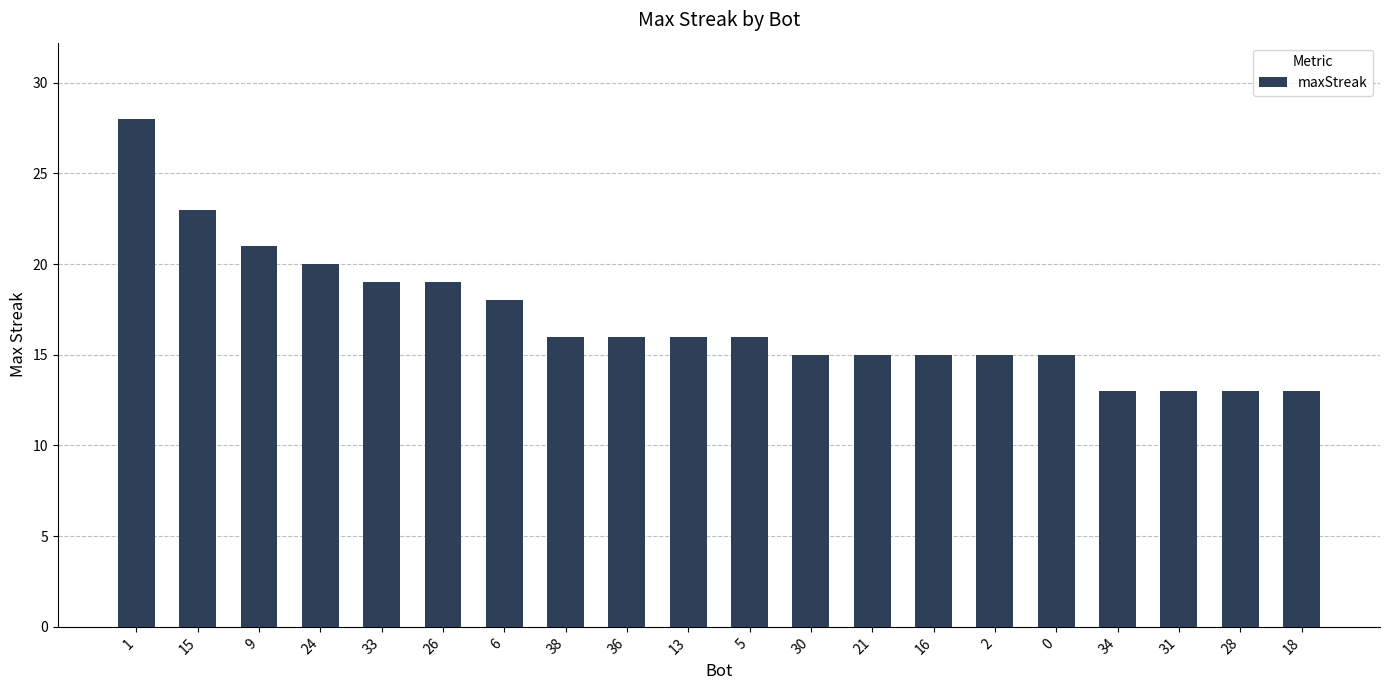

What is the difference between the values at 2 and 24?

5